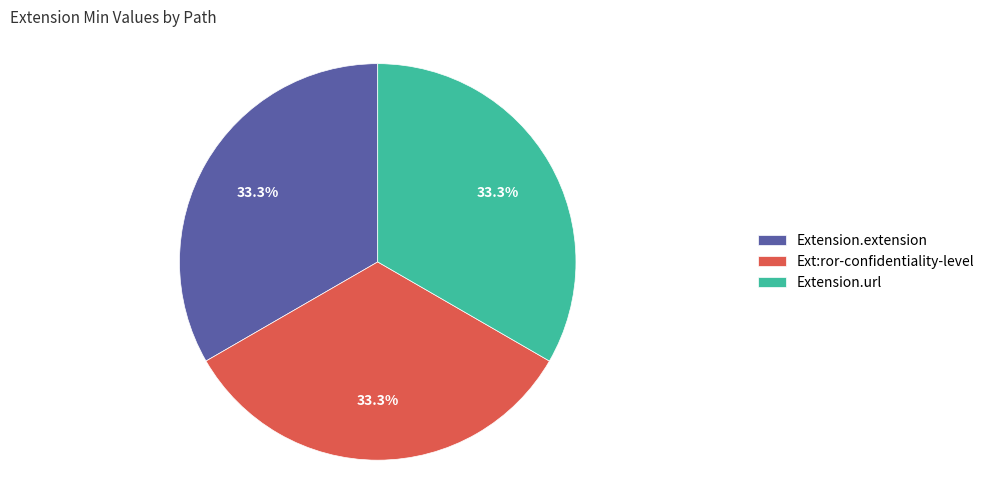

Approximately how many times larger is the value at Extension.extension compared to Ext:ror-confidentiality-level?

1.0